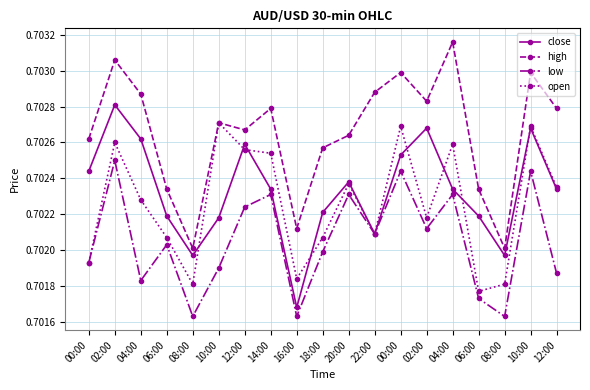

Rank the categories by close value from highest to lowest.

02:00, 02:00, 10:00, 04:00, 12:00, 00:00, 00:00, 20:00, 14:00, 04:00, 12:00, 18:00, 06:00, 06:00, 10:00, 22:00, 08:00, 08:00, 16:00